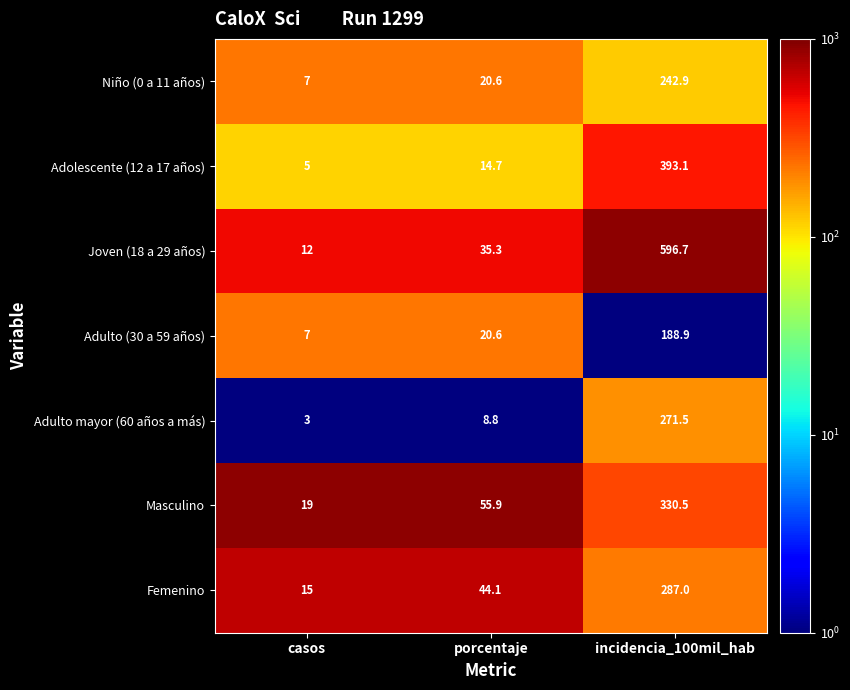

At which label is Adolescente (12 a 17 años) closest to 199?

porcentaje